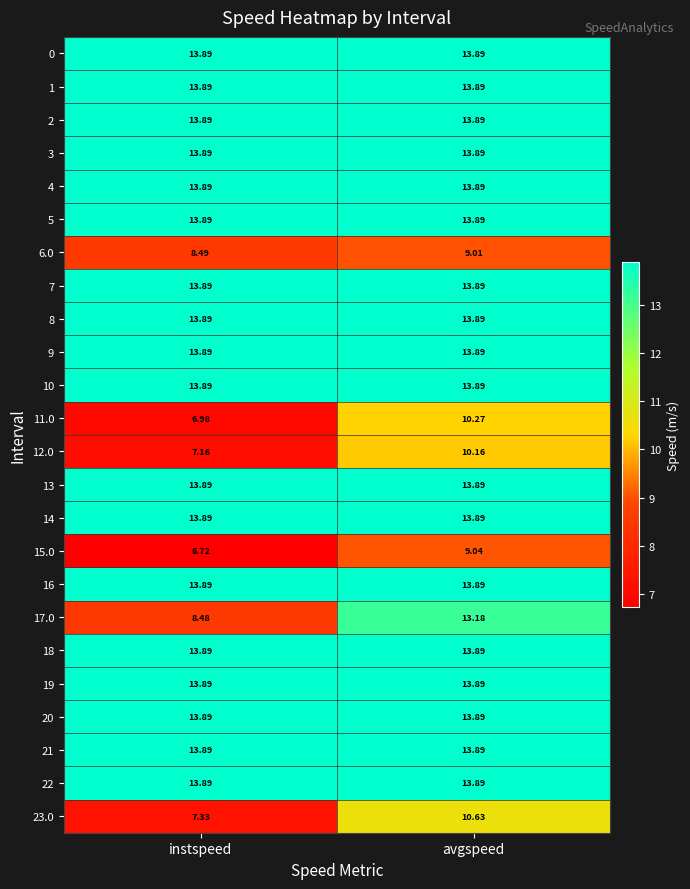

Between instspeed and avgspeed, which series saw the biggest shift?

17.0